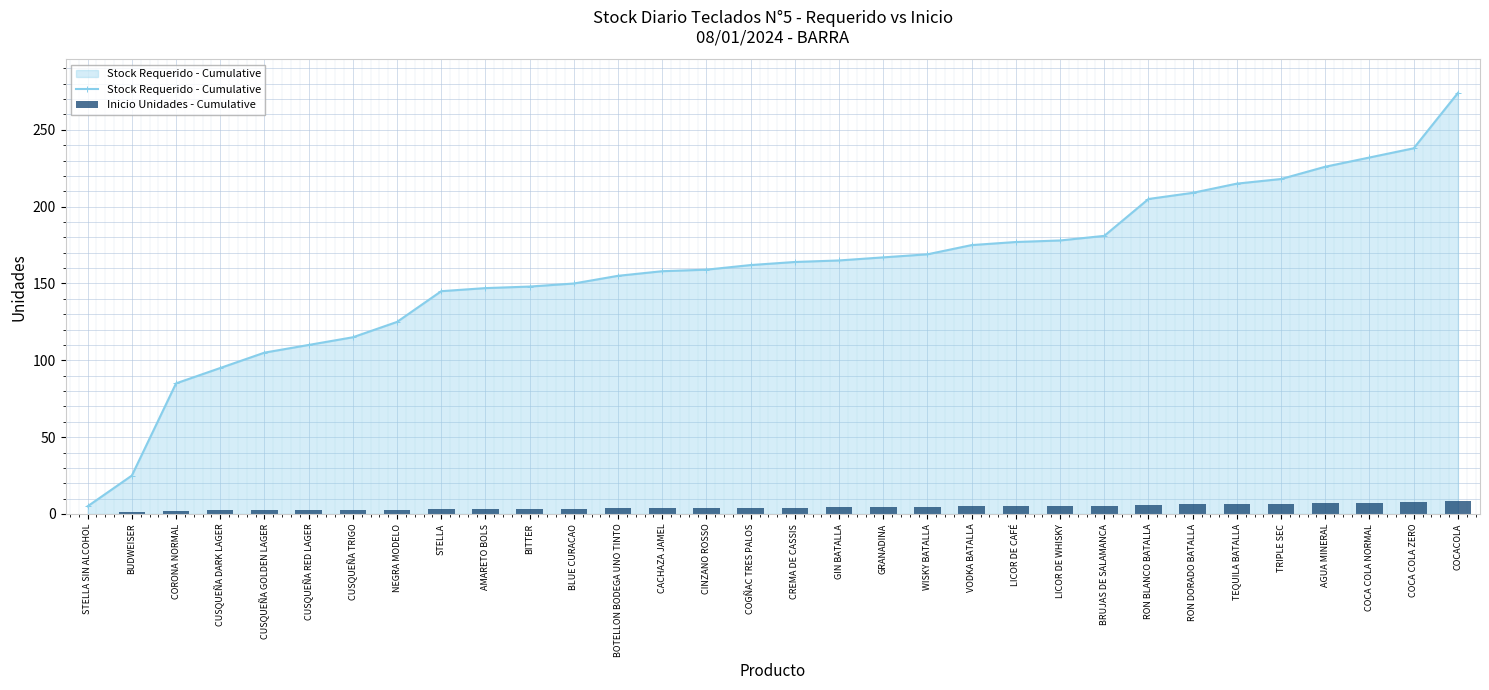

What is the label of the 20th bar from the right?

BOTELLON BODEGA UNO TINTO